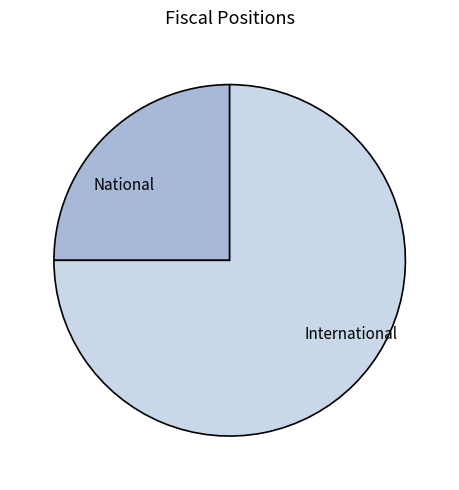

How many slices are in this pie chart?

2